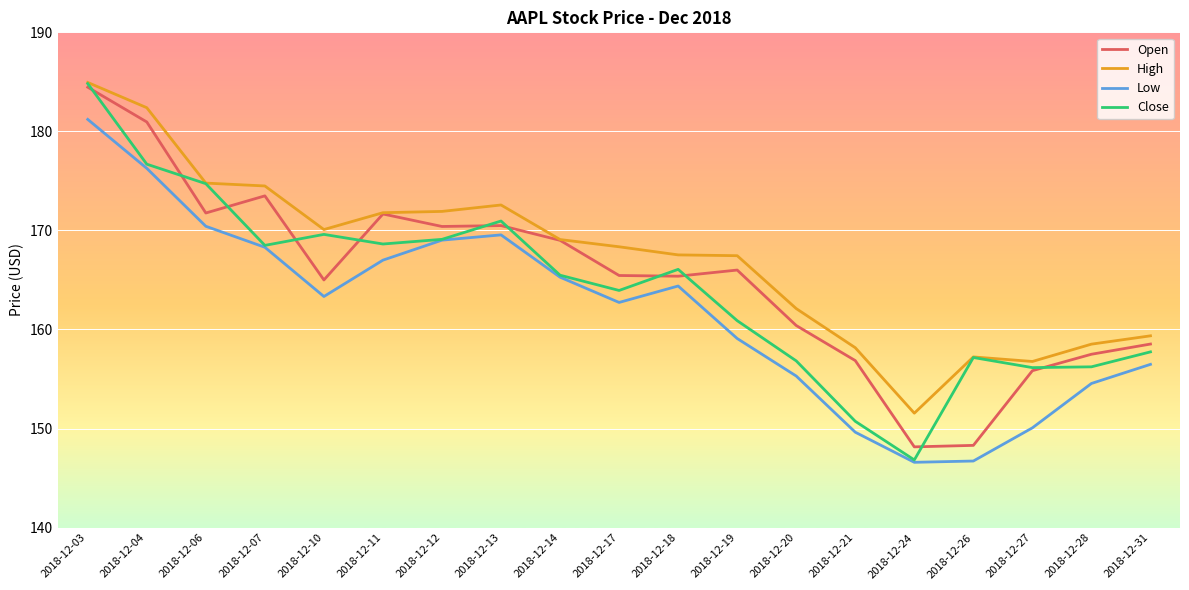

True or false: High and Low intersect in this chart.

False